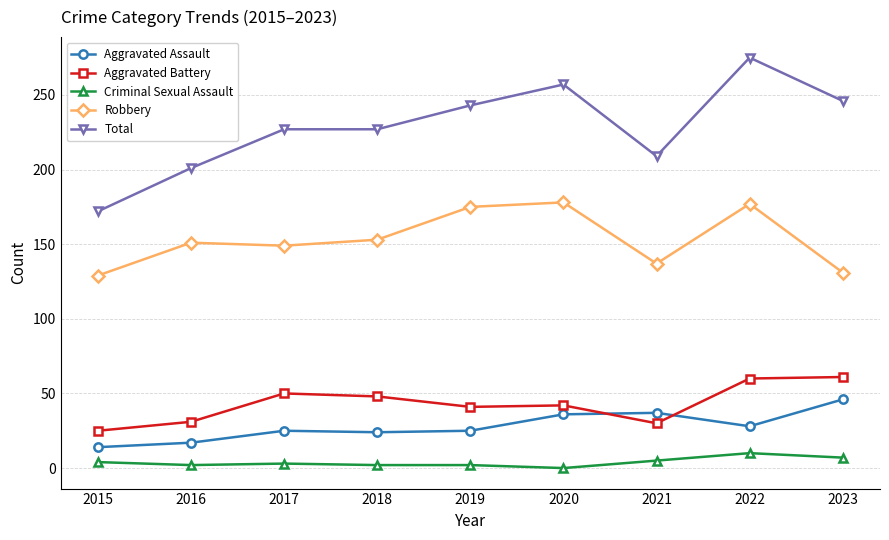

What is the greatest value displayed?

275